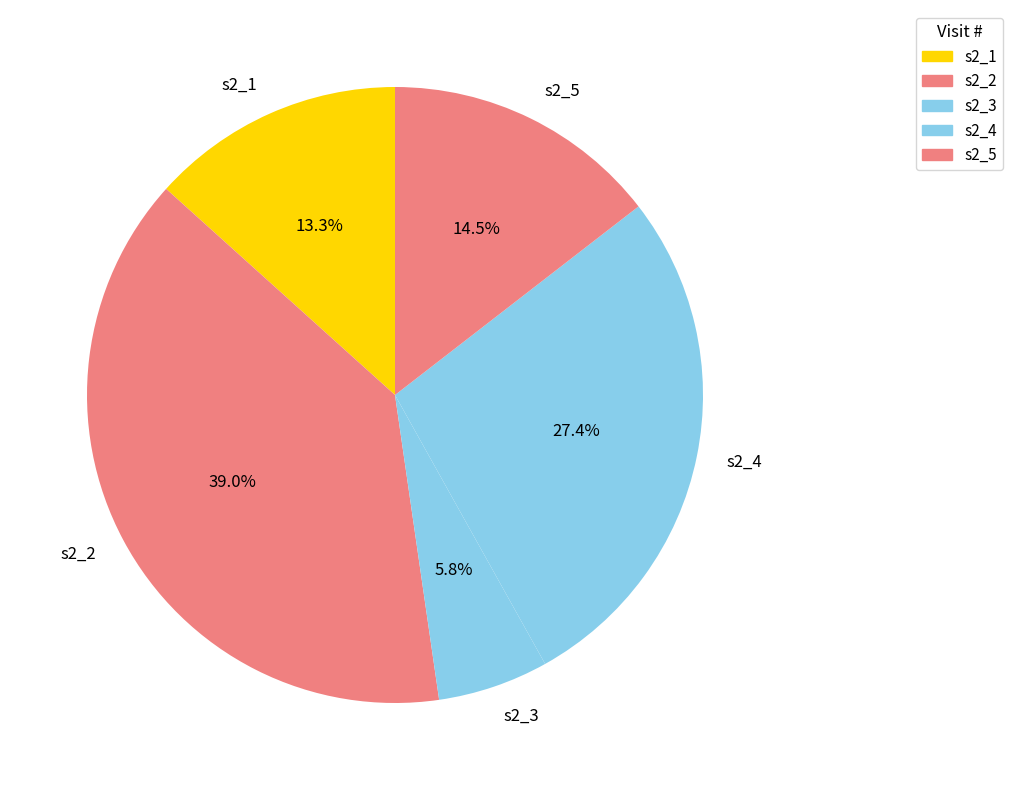

Approximately how many times larger is the value at s2_4 compared to s2_2?

0.7